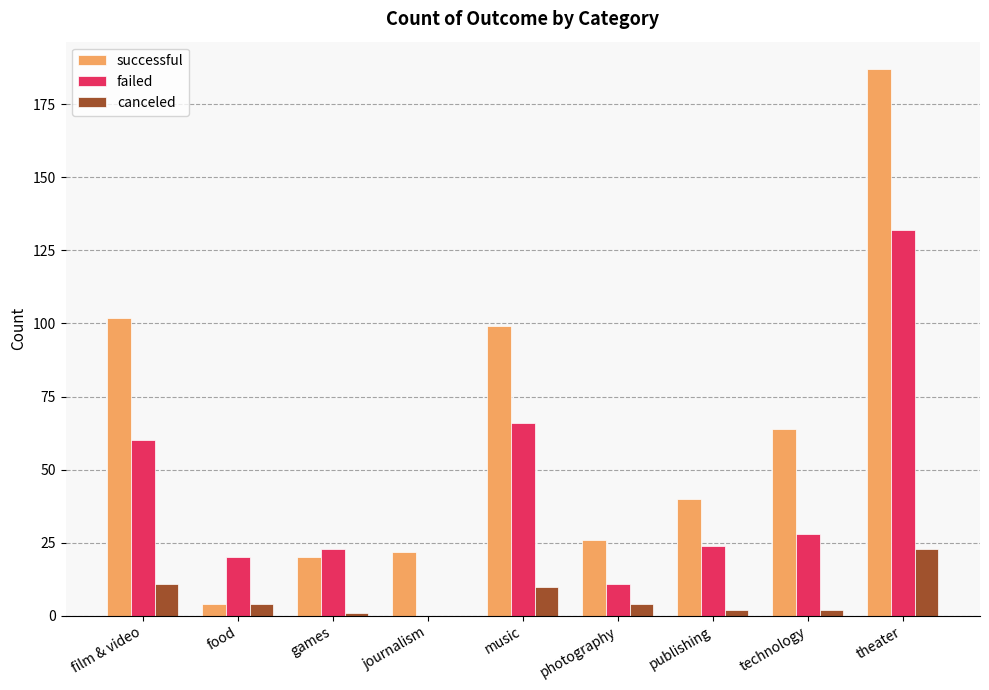

Which series has the widest spread of values?

successful